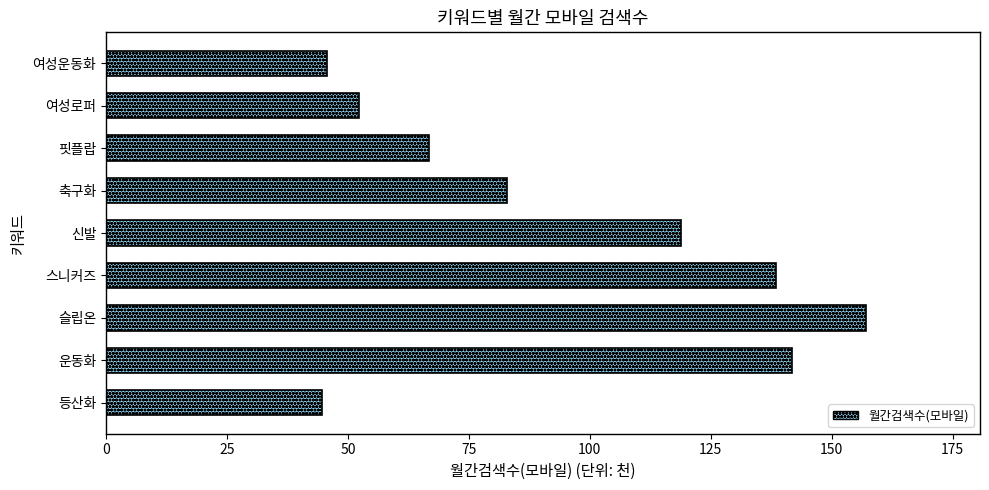

Read the value at 핏플랍.

66.8